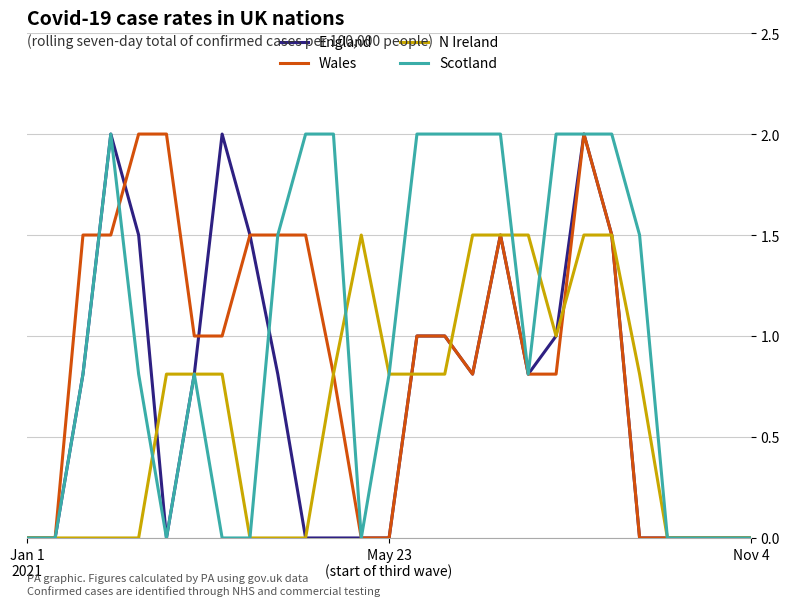

How many N Ireland values are between 0 and 1?

21